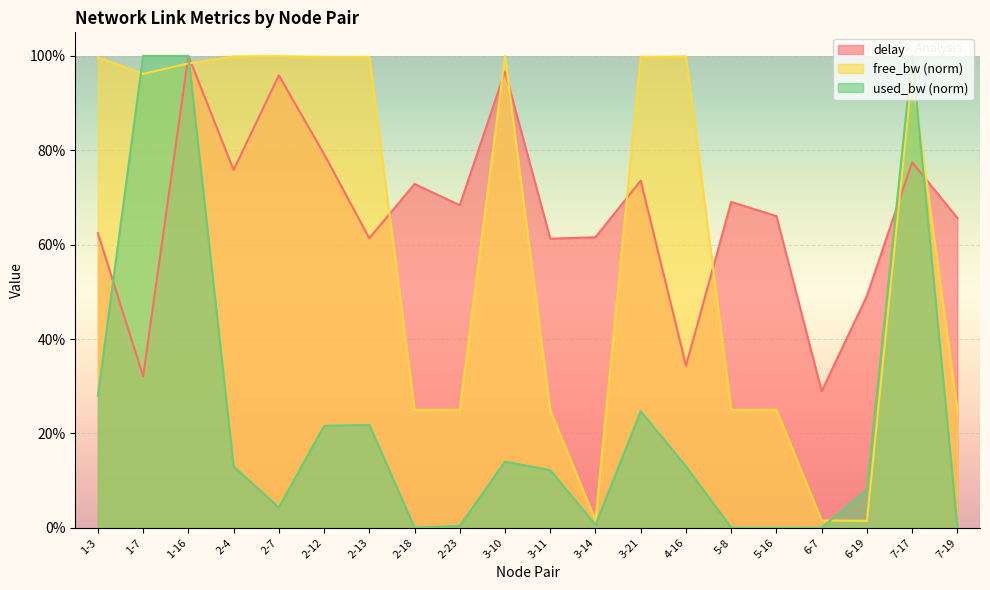

What is the sum of the delay values at 3-10 and 2-4?

1.7